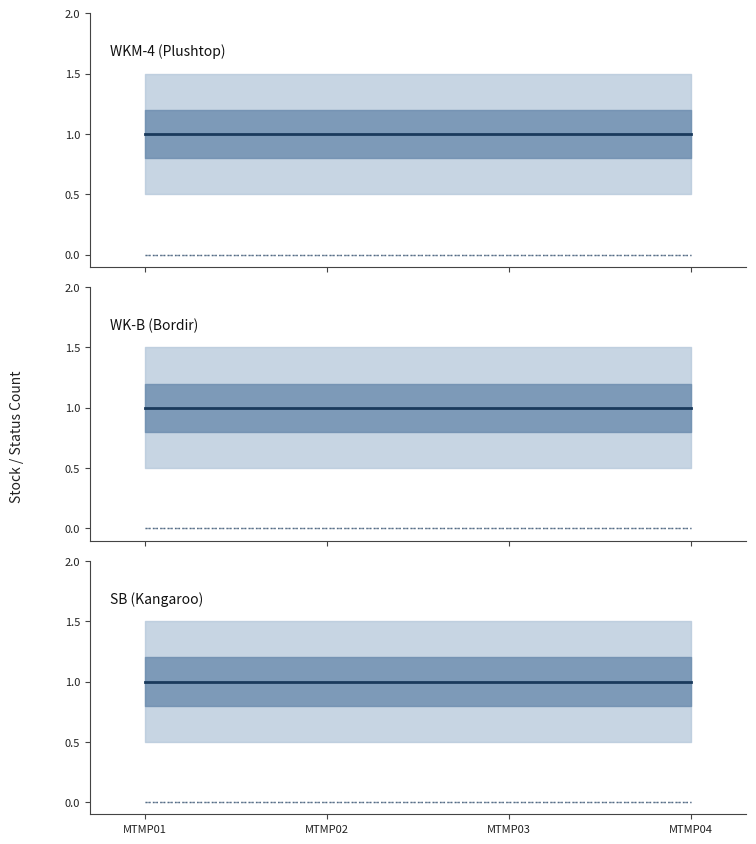

How many lines are shown in the chart?

3